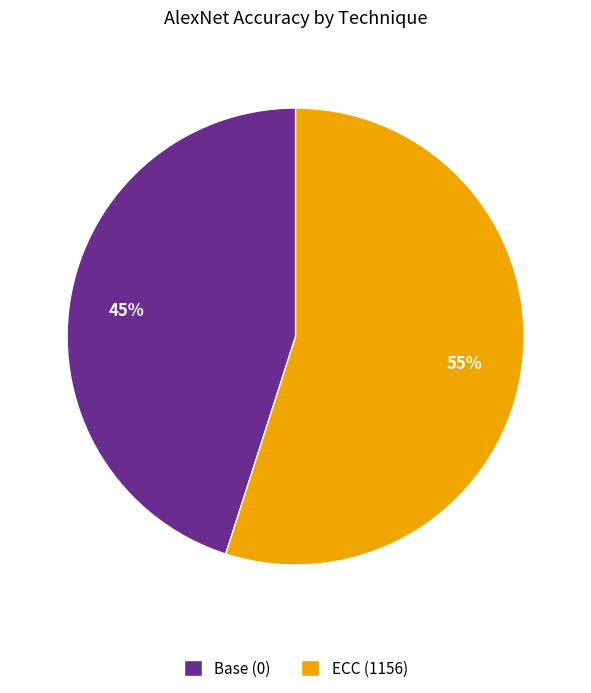

Combined, do Base (0) and ECC (1156) account for over 50%?

Yes